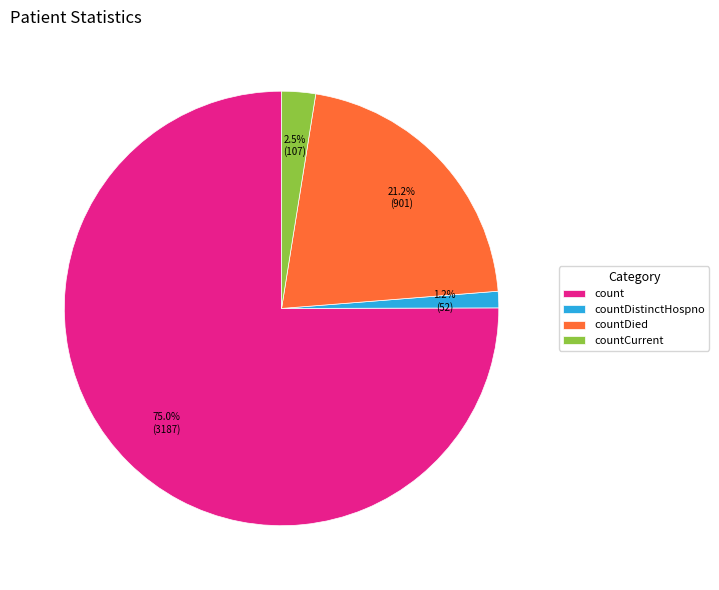

Is the sum of countCurrent and countDistinctHospno greater than half?

No